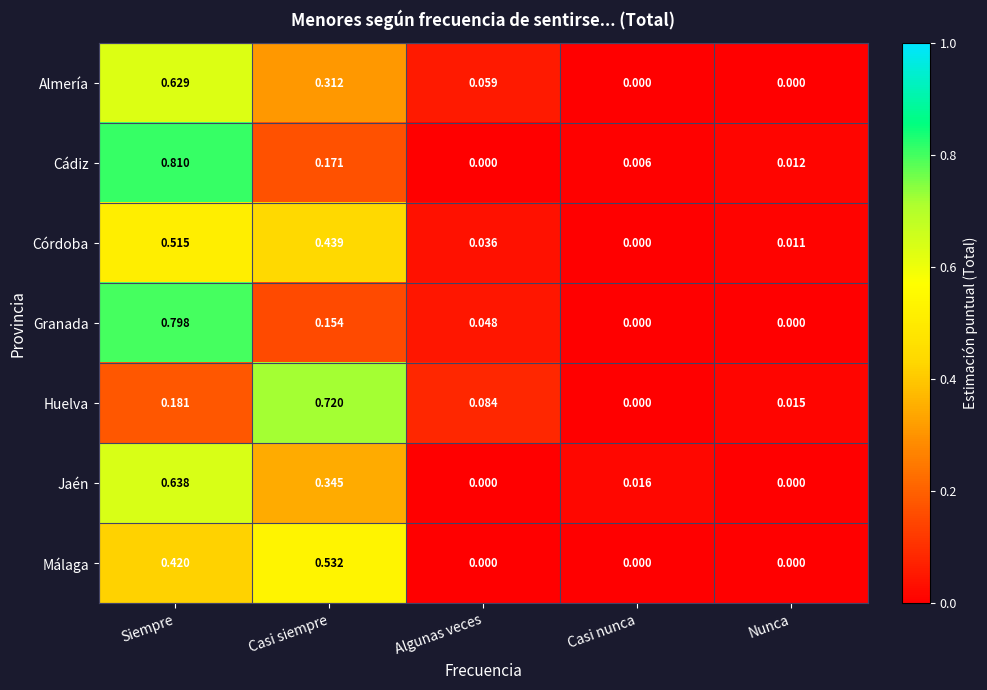

Which category has the highest value in the Jaén series?

Siempre